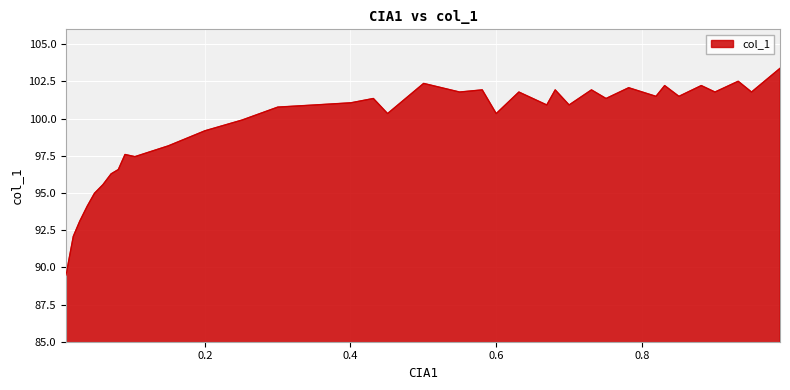

How many lines are shown in the chart?

1